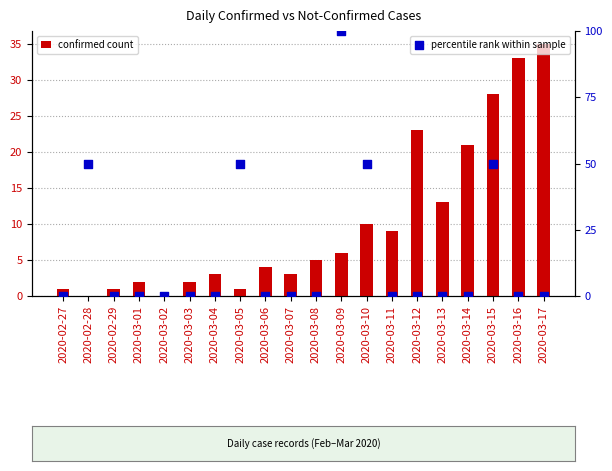

Which series contains the lowest Y value?

confirmed count